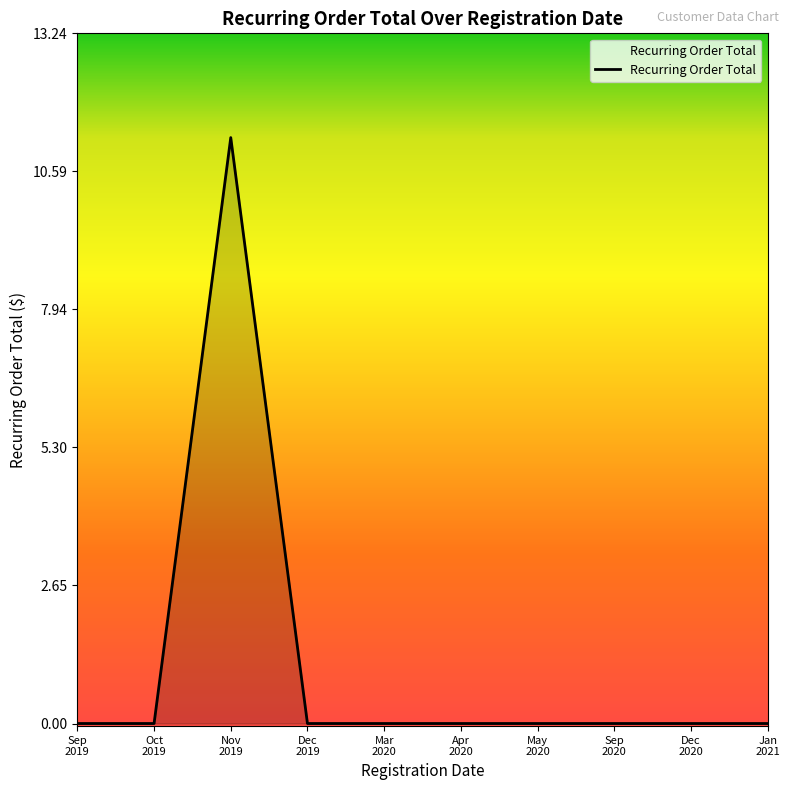

What is the difference between the maximum and minimum values?

11.2